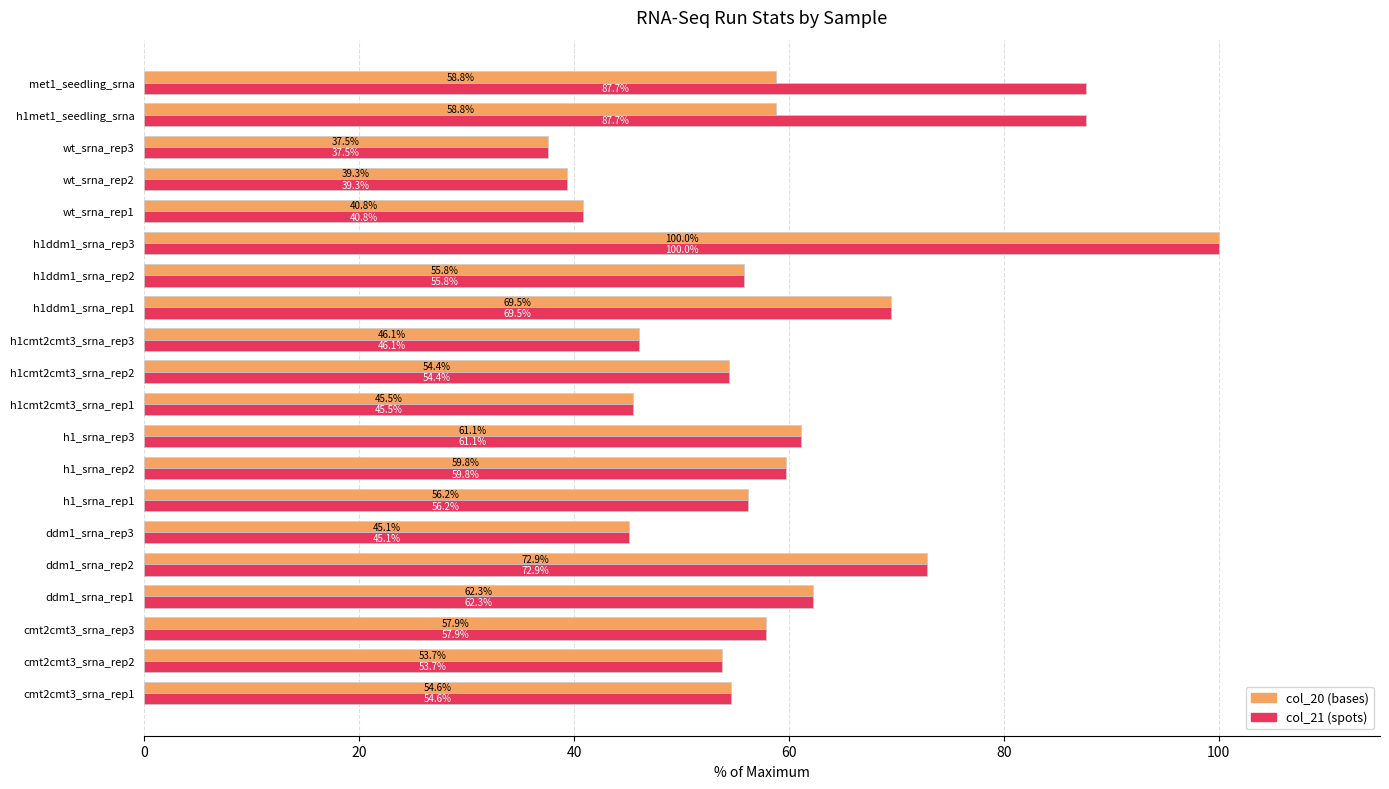

At which label is col_20 (bases) closest to 68?

h1ddm1_srna_rep1